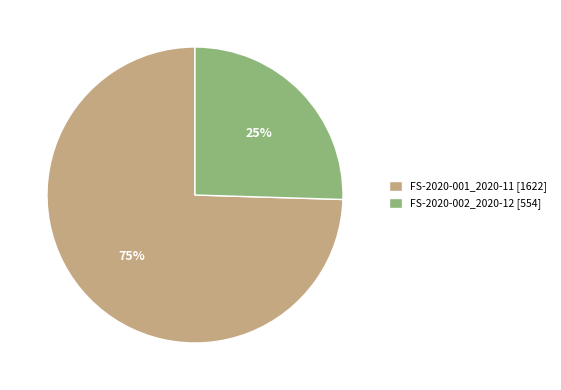

To the nearest percent, what is the combined percentage of FS-2020-001_2020-11 and FS-2020-002_2020-12?

100%